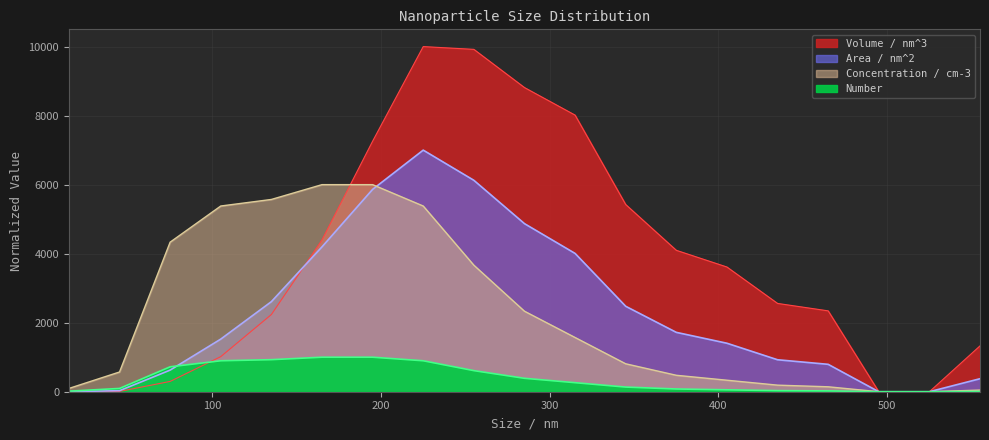

The Area / nm^2 series shows 5862.7 at 195. True or false?

True